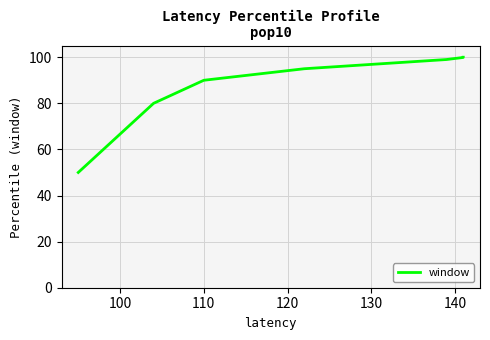

Between 100 and 130, which is larger?

130